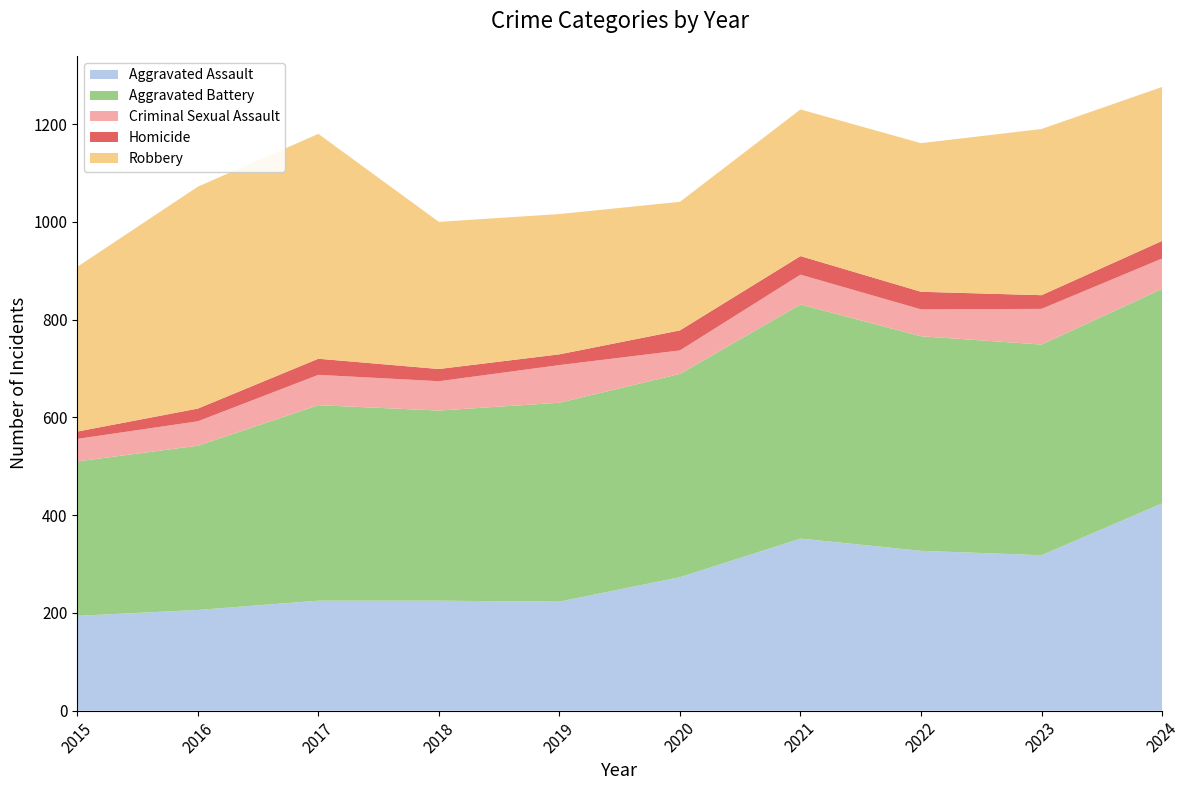

Reading left to right, extract all data points from this chart.

Aggravated Assault: 194	206	225	225	223	273	352	327	318	424
Aggravated Battery: 316	336	400	389	407	416	479	439	431	439
Criminal Sexual Assault: 46	50	62	60	77	48	61	55	73	62
Homicide: 15	26	33	25	22	41	38	36	28	36
Robbery: 337	454	460	301	287	263	300	304	340	315